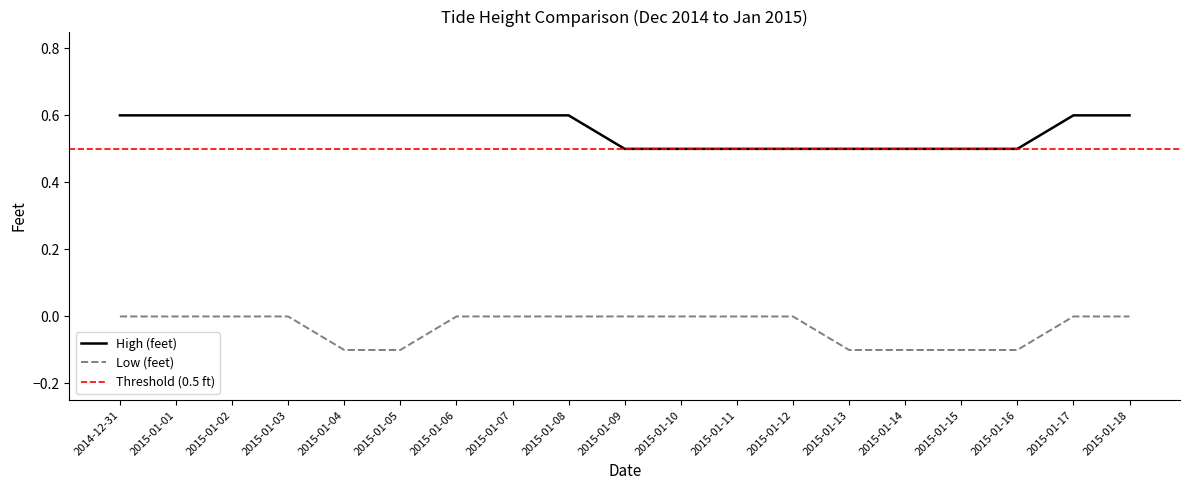

At how many categories does at least one series exceed 0?

19